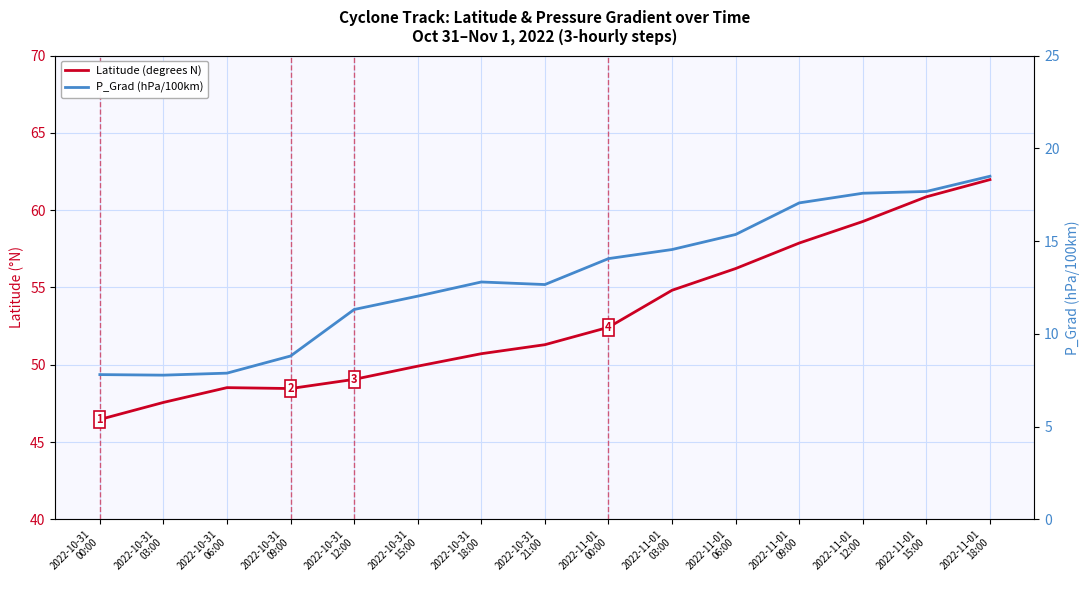

Reading left to right, list all the values displayed in this chart.

Latitude (degrees N): 46.5	47.6	48.5	48.5	49.1	49.9	50.7	51.3	52.4	54.8	56.2	57.9	59.3	60.9	62.0
P_Grad (hPa/100km): 7.8	7.8	7.9	8.8	11.3	12.0	12.8	12.7	14.1	14.5	15.4	17.1	17.6	17.7	18.5